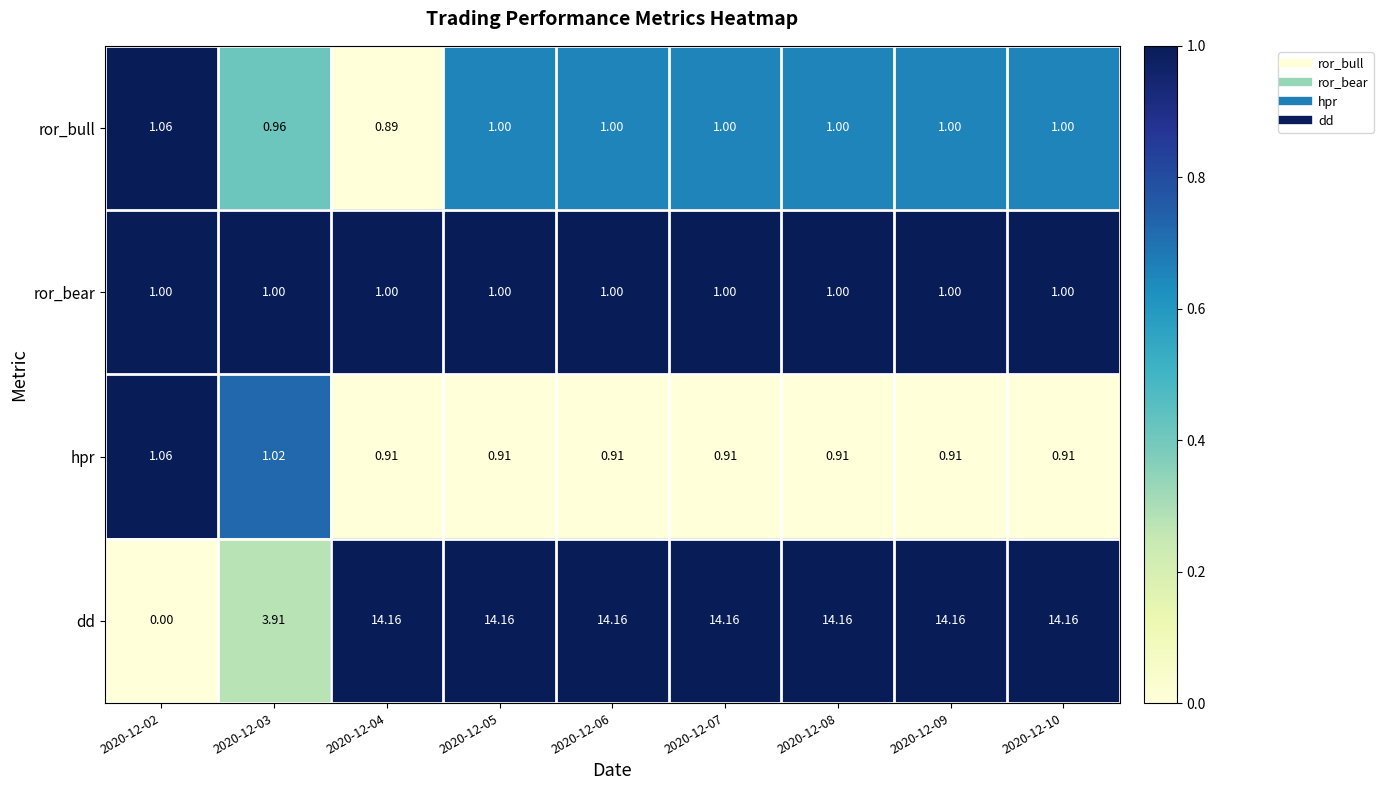

Which series has the widest spread of values?

dd